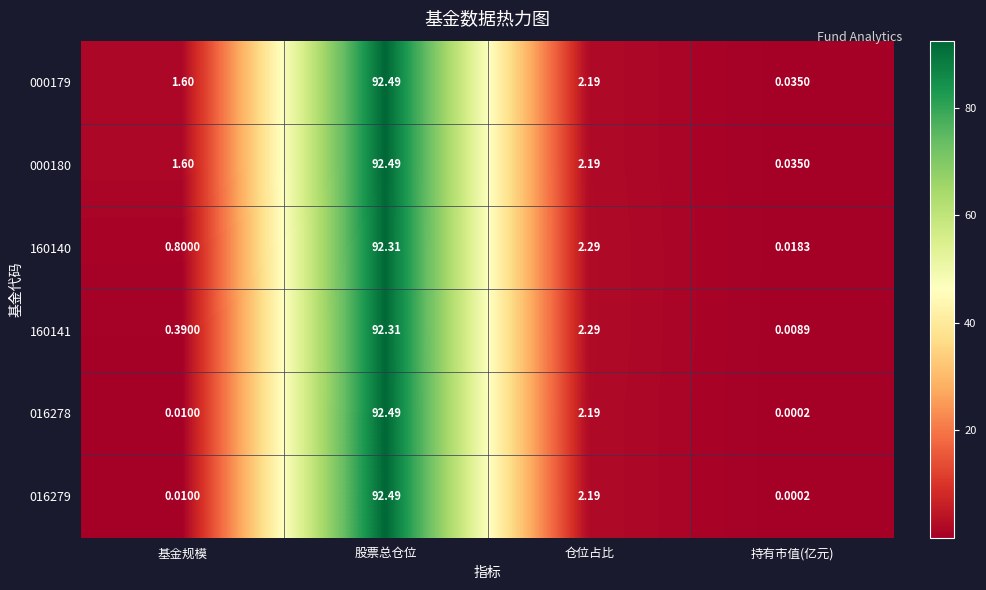

At how many categories does at least one series exceed 52?

1